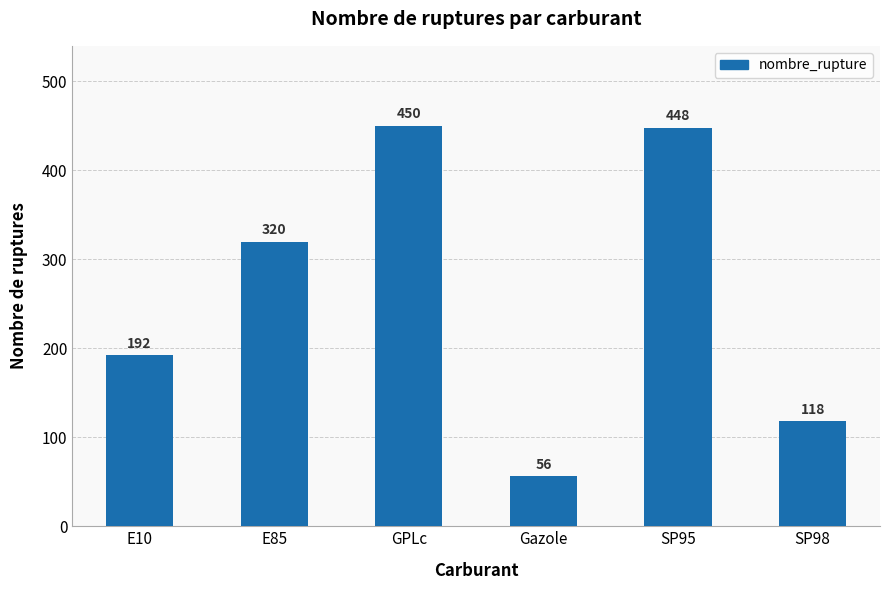

What is the greatest value displayed?

450